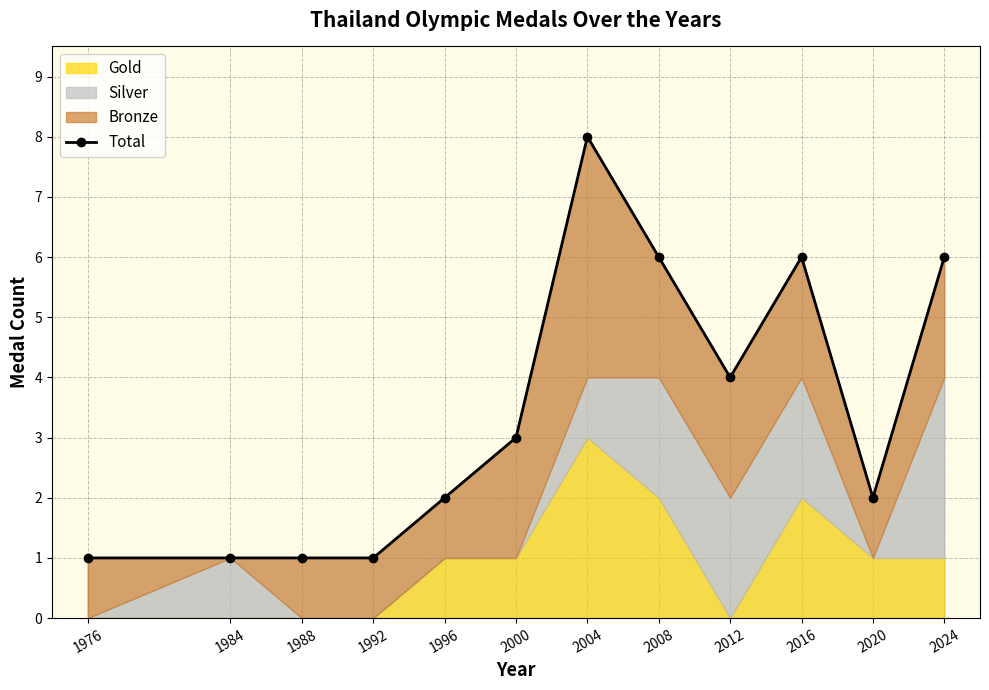

What is the smallest value displayed?

1